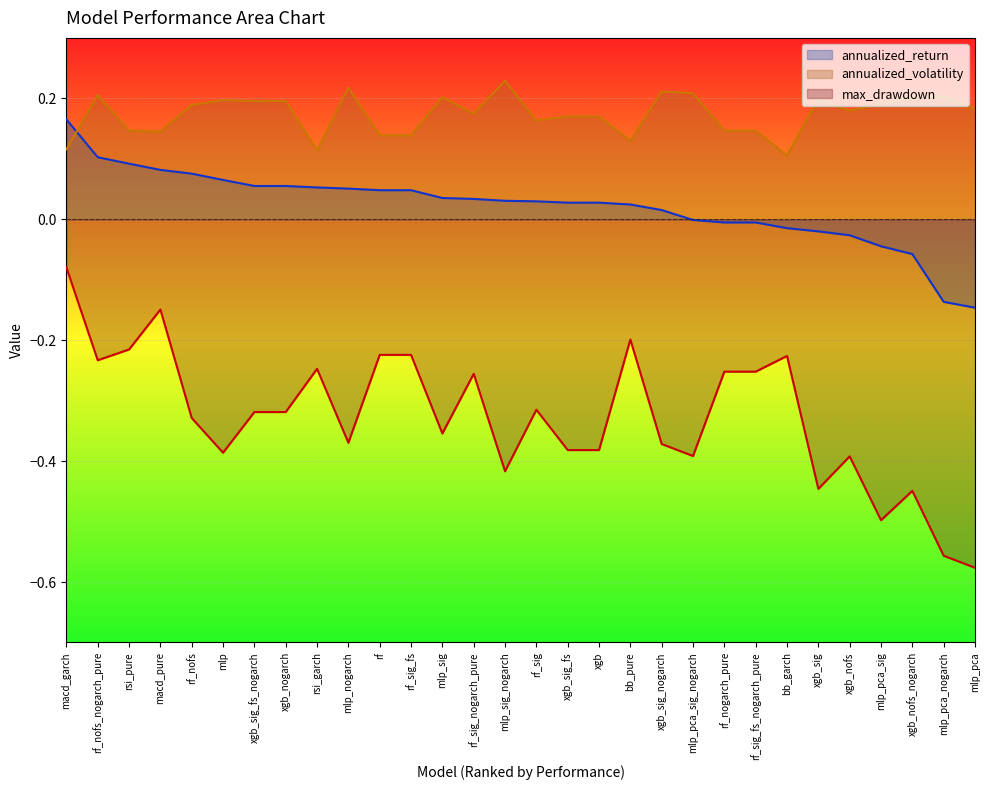

At how many categories does at least one series exceed 0?

30